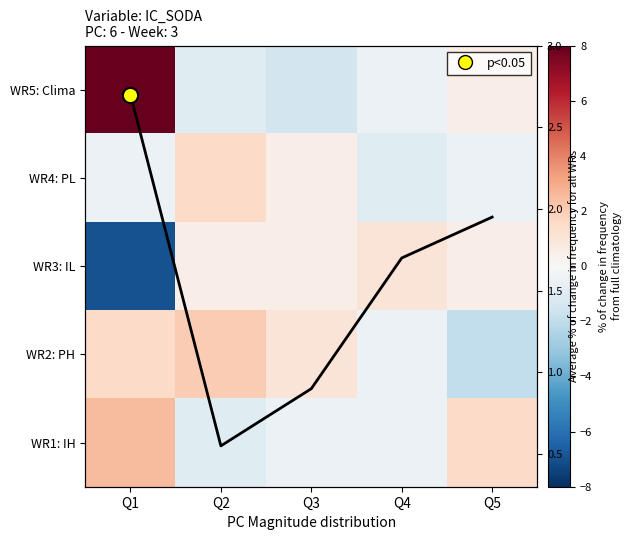

At Q4, list the series in order from largest to smallest.

avg frequency change, WR3: IL, WR5: Clima, WR2: PH, WR1: IH, WR4: PL